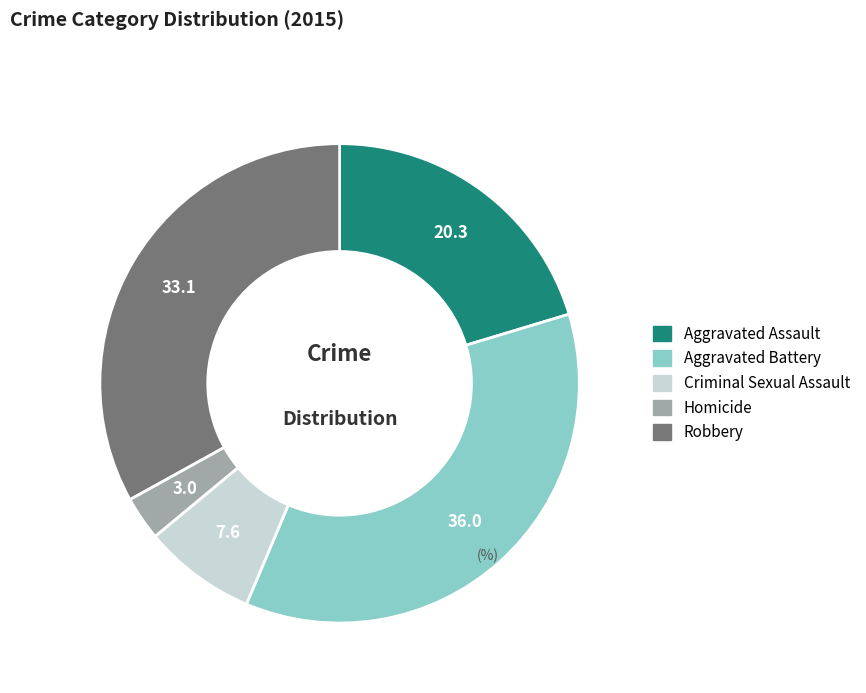

Combined, do Aggravated Assault and Homicide account for over 50%?

No